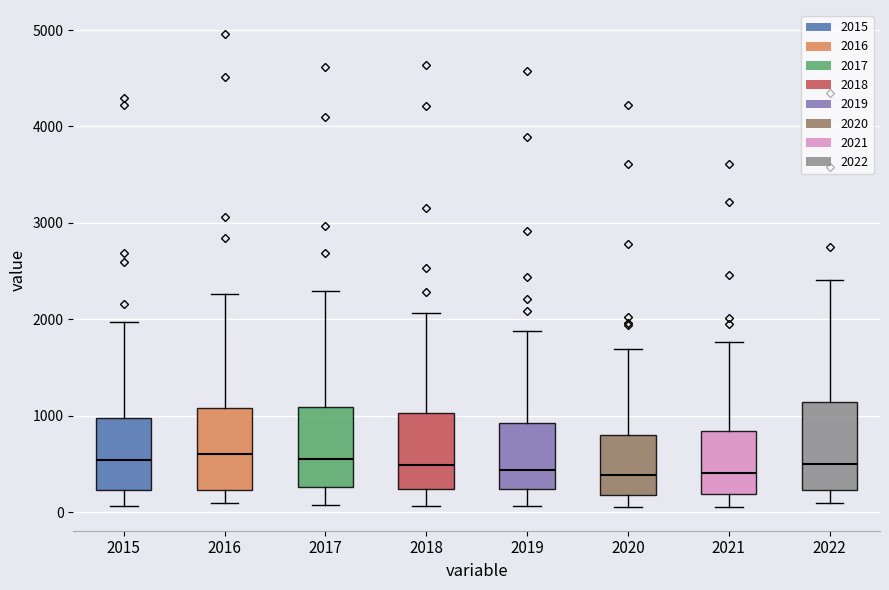

Reading left to right, transcribe this box plot: for each box, give where its median line is, the range the box spans, and where its two whiskers end, as read against the y-axis. The values are not printed on the chart, so give them approximately, as read against the axis.

2015: median 500, box 200 to 1000, whiskers 100 to 2000
2016: median 600, box 200 to 1100, whiskers 100 to 2300
2017: median 600, box 300 to 1100, whiskers 100 to 2300
2018: median 500, box 200 to 1000, whiskers 100 to 2100
2019: median 400, box 200 to 900, whiskers 100 to 1900
2020: median 400, box 200 to 800, whiskers 100 to 1700
2021: median 400, box 200 to 800, whiskers 100 to 1800
2022: median 500, box 200 to 1100, whiskers 100 to 2400